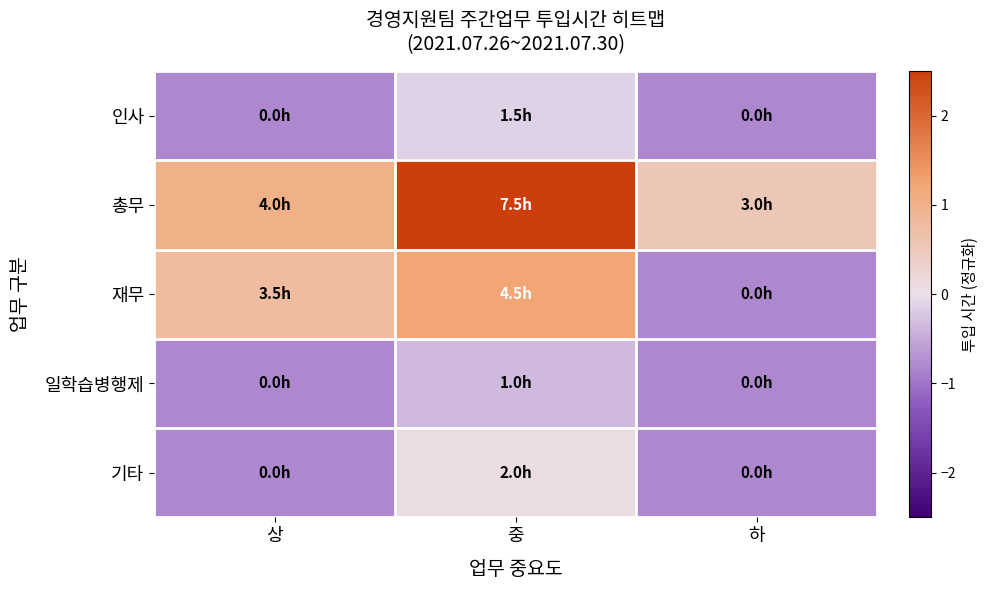

How many distinct data groups are displayed?

5